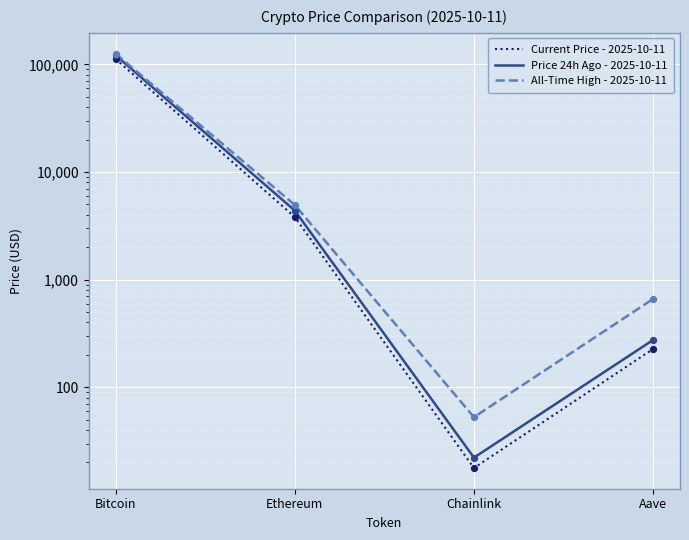

What is the total value across all series at Ethereum?

13157.5